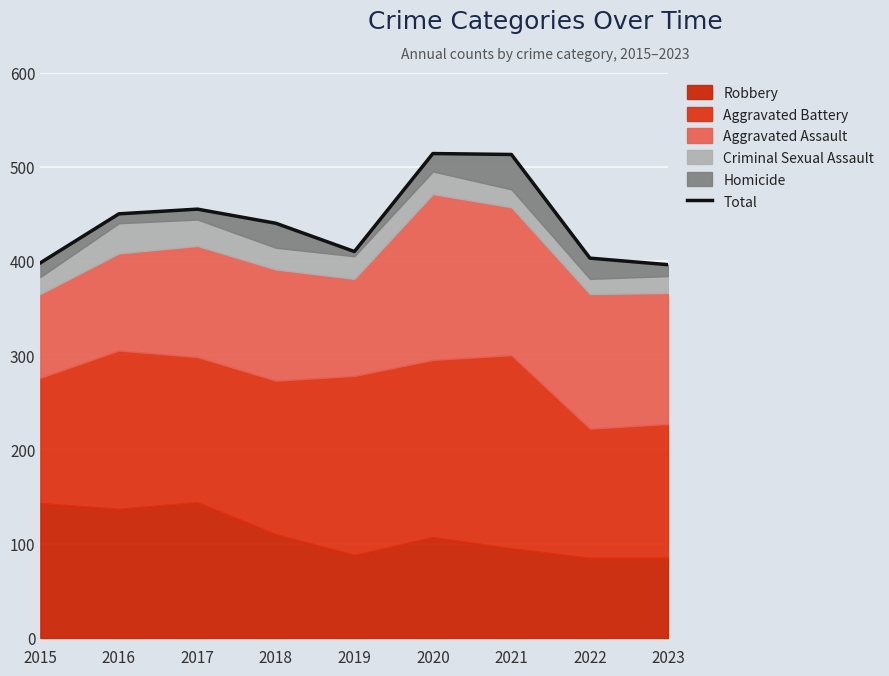

List the labels in order of value, largest first.

2020, 2021, 2017, 2016, 2018, 2019, 2022, 2015, 2023